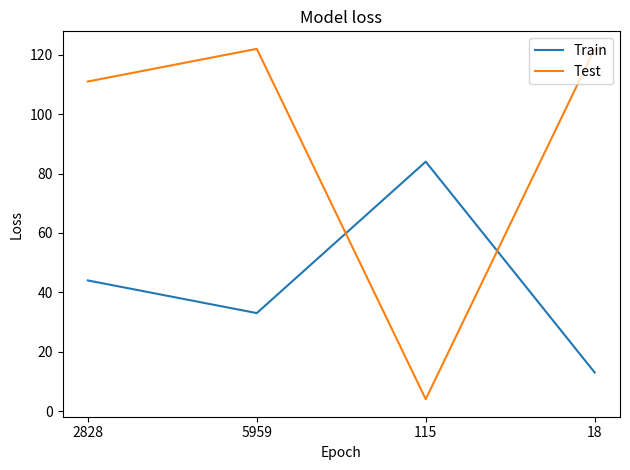

Is the value of Test at 2828 greater than the value of Train at 115?

Yes